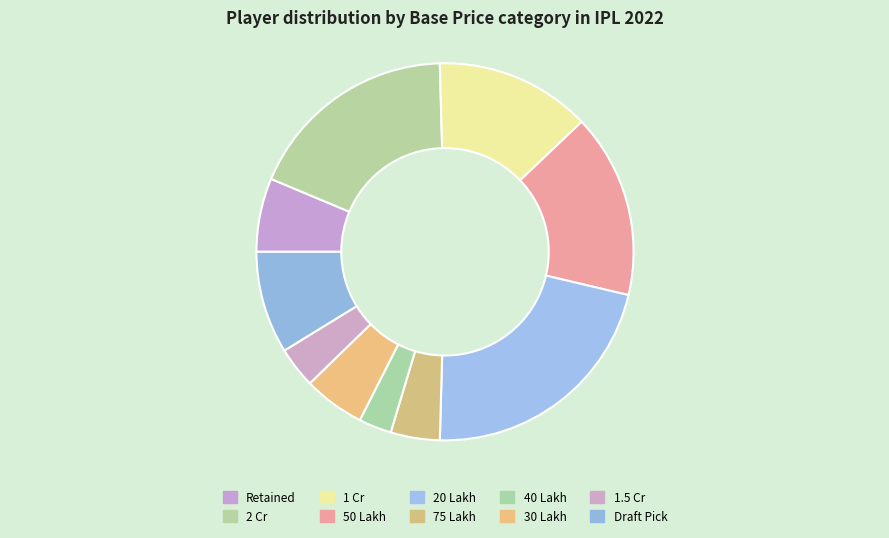

To the nearest percent, what percentage of the pie is 1.5 Cr?

4%